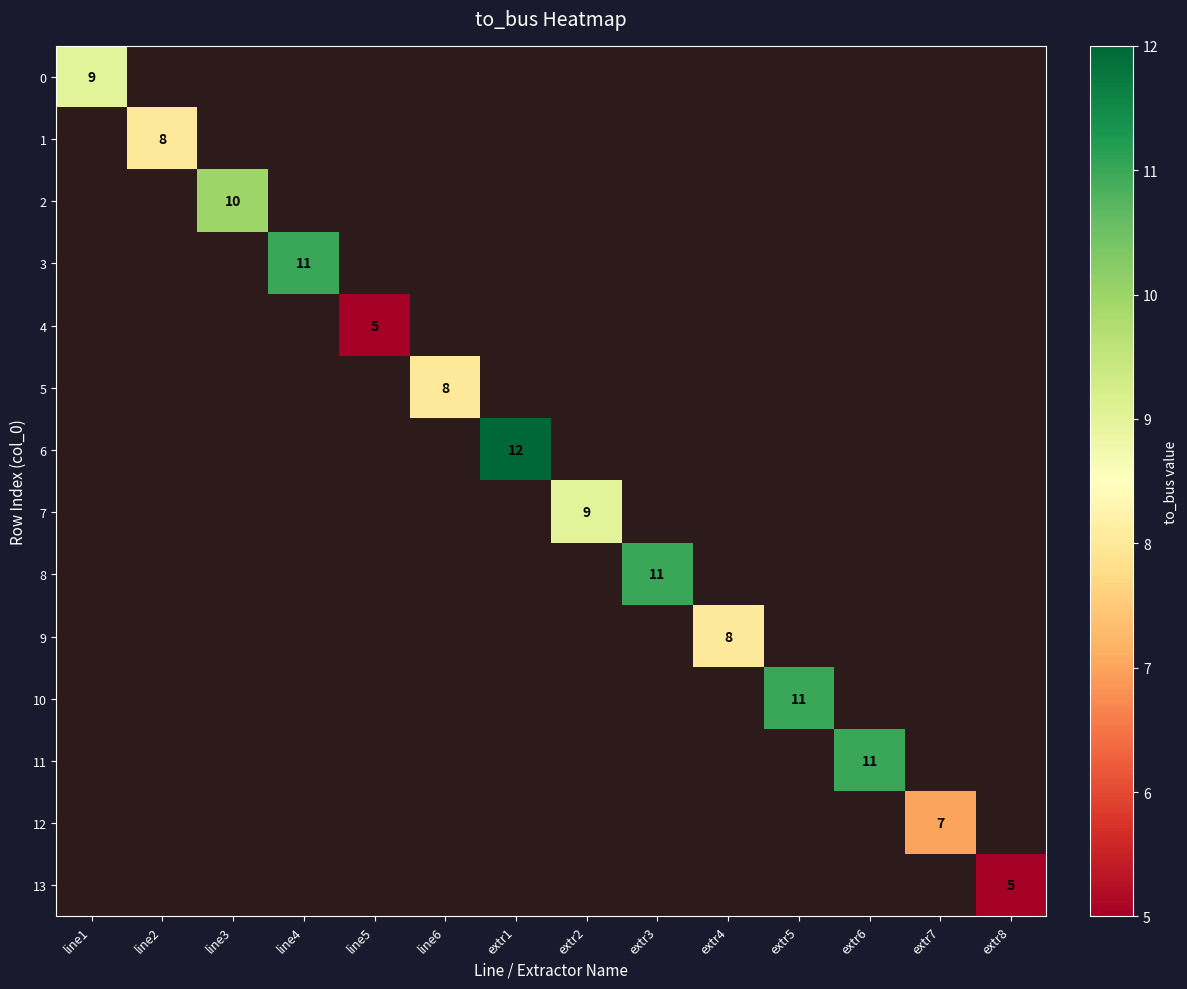

The 13 series shows 3 at extr8. True or false?

False